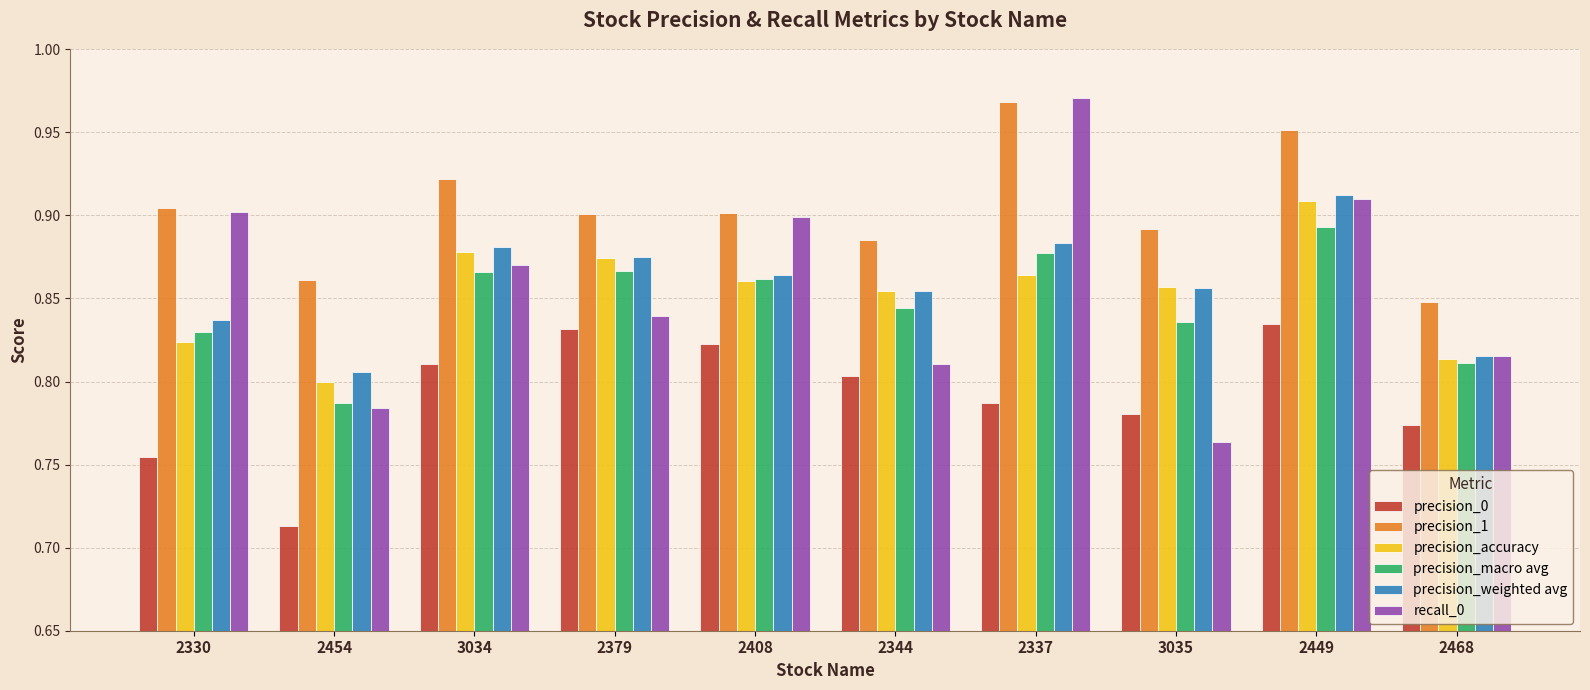

Which series has the widest spread of values?

recall_0